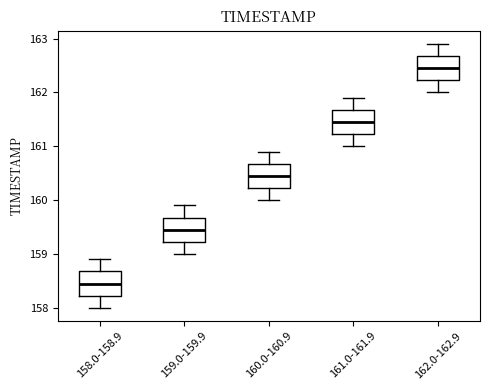

Where does the lower whisker of the box for 162.0-162.9 end on the y-axis? The values are not printed on the chart, so give them approximately, as read against the axis.

162.0